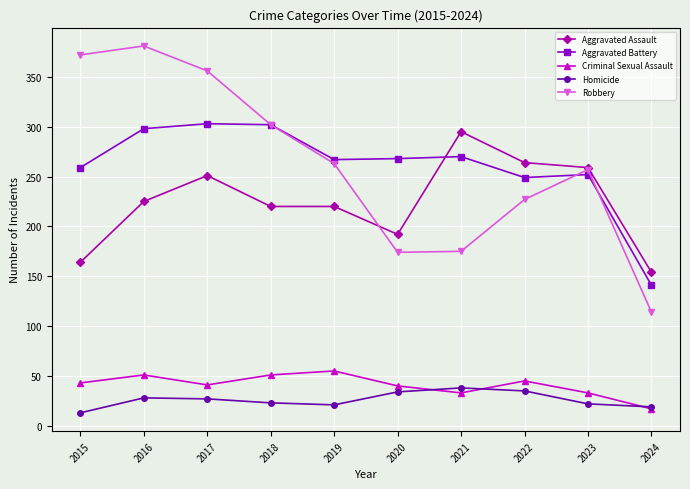

What is the difference between the maximum and minimum values in the Homicide series?

25